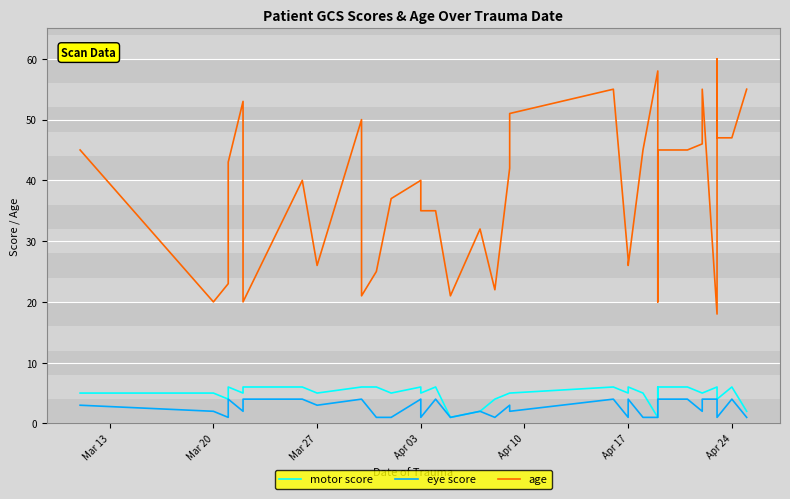

What is the sum of all motor score values?

202